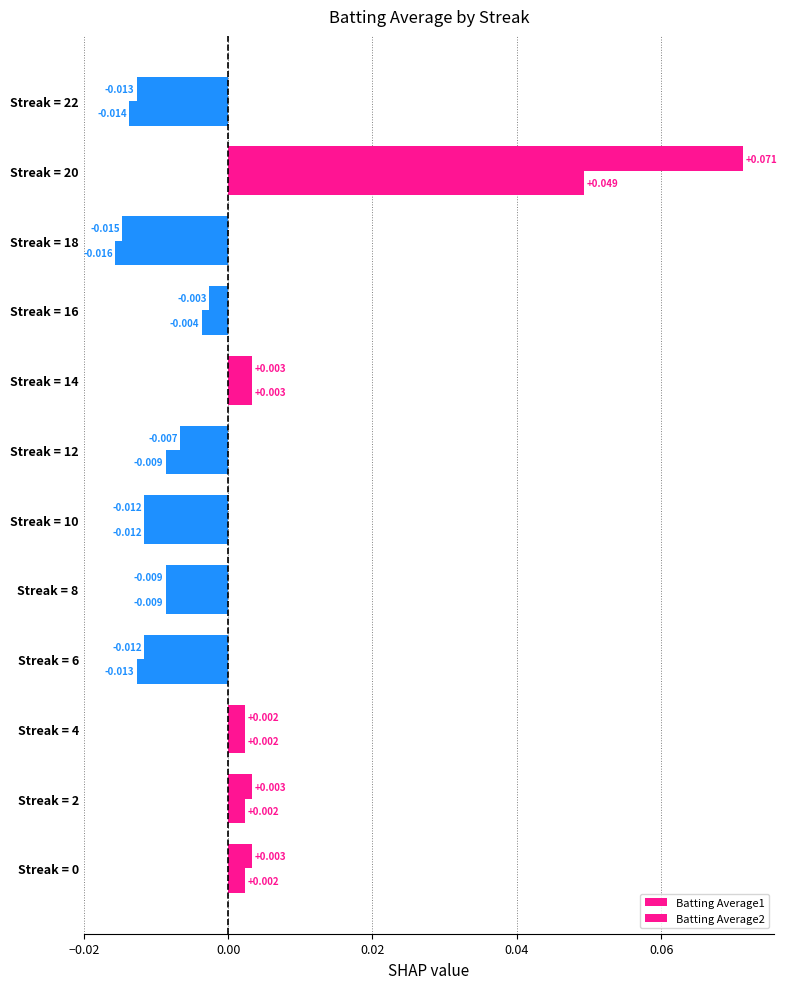

How many negative values does the Batting Average1 series have?

7